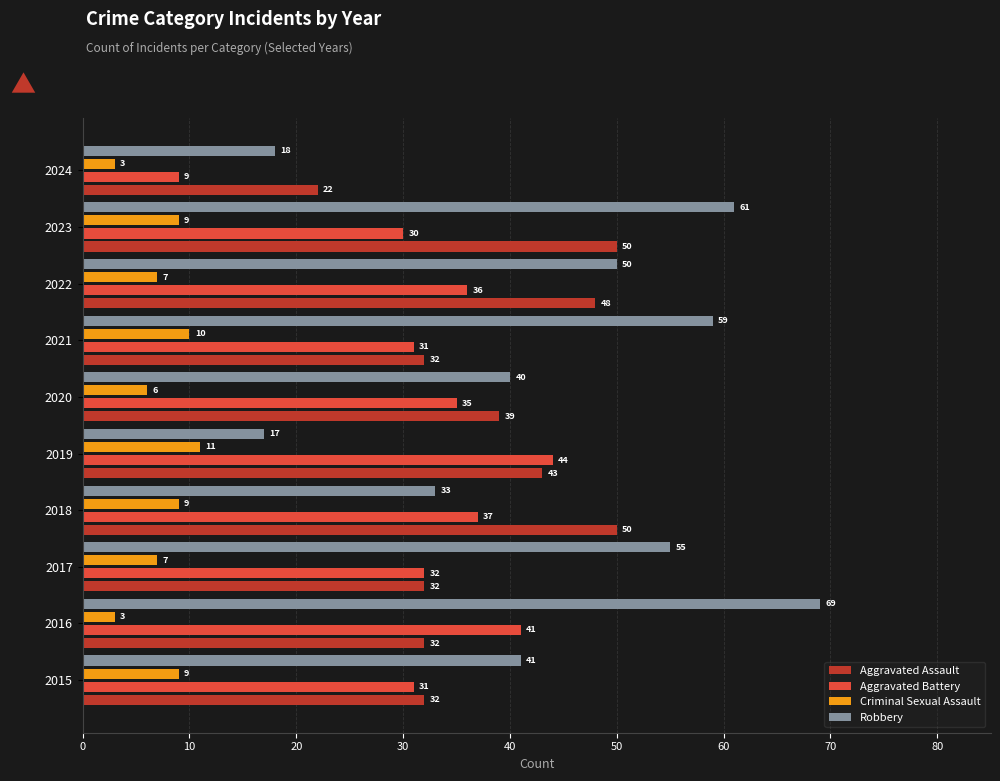

Between 2017 and 2024, which series saw the biggest shift?

Robbery